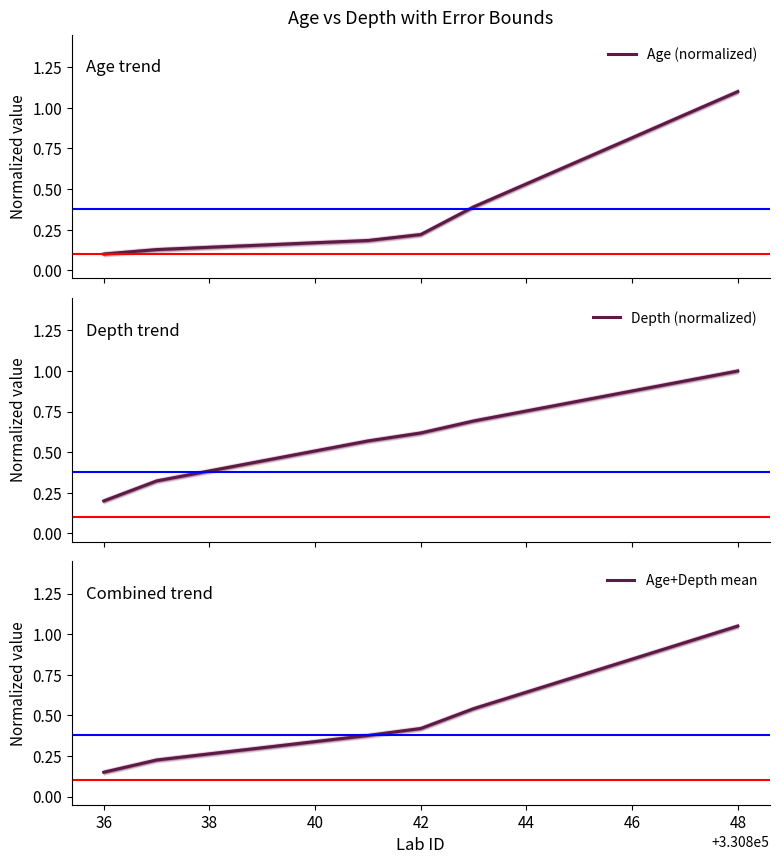

What is the highest value of the Depth (normalized) series?

1.0